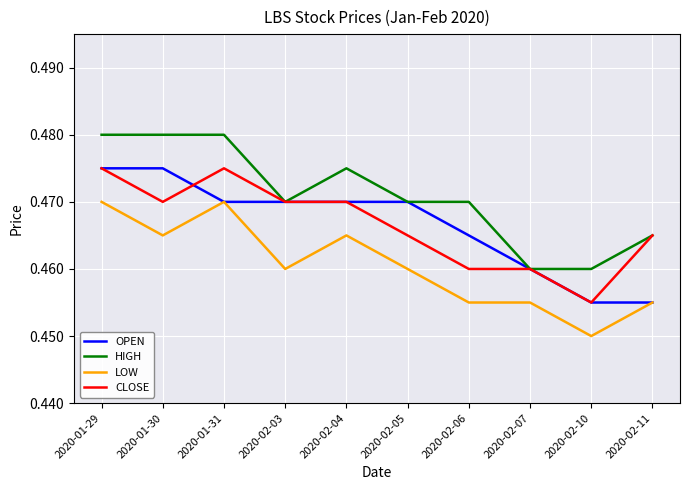

Does the chart have visible grid lines?

Yes